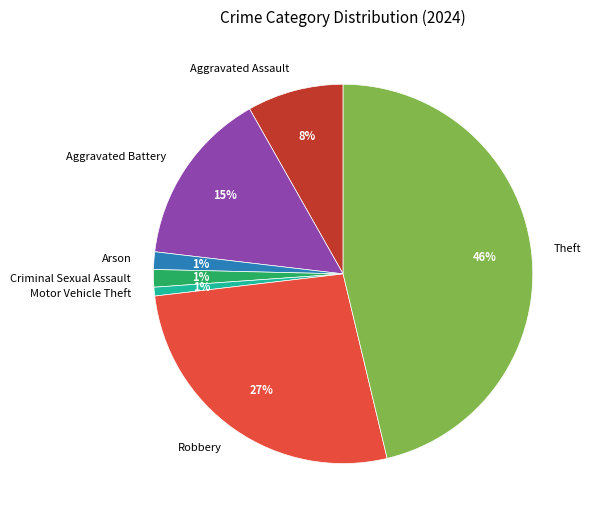

To the nearest percent, what is the difference between the Aggravated Battery and Motor Vehicle Theft slice percentages?

14%